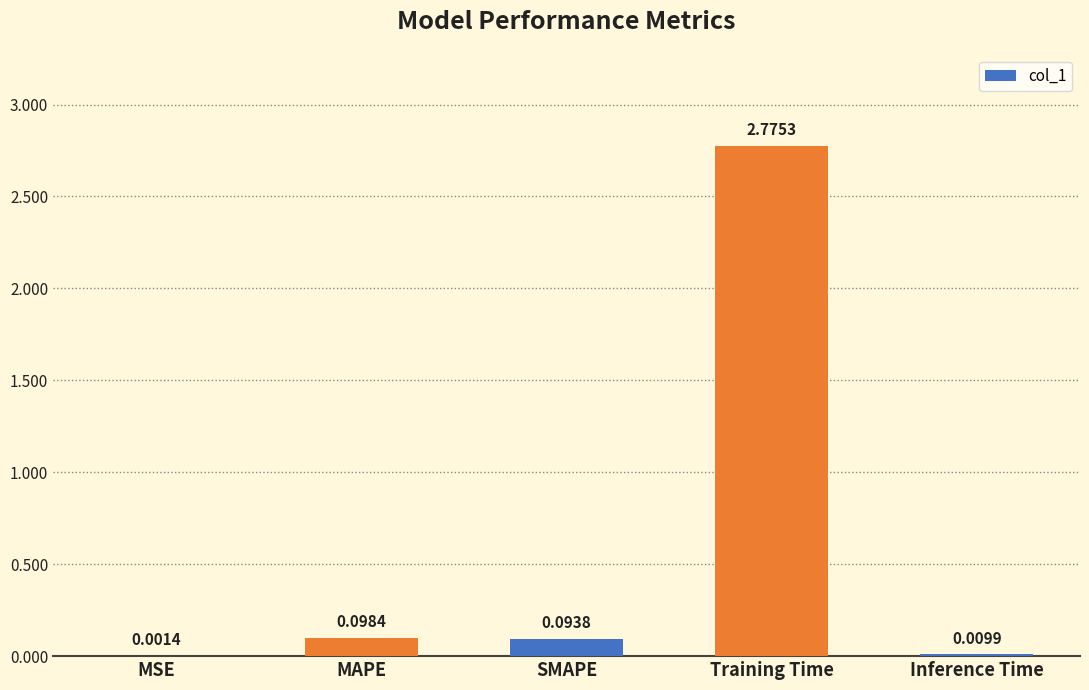

What is the change in value from MAPE to Training Time?

+2.7